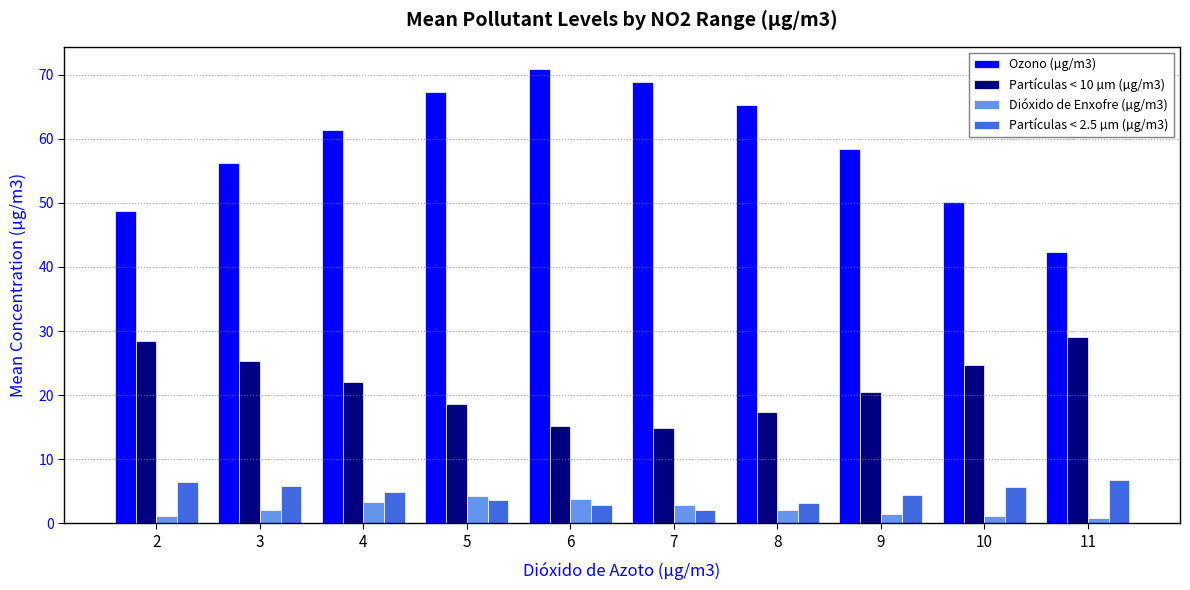

How many values in the Ozono (µg/m3) series exceed 61?

5